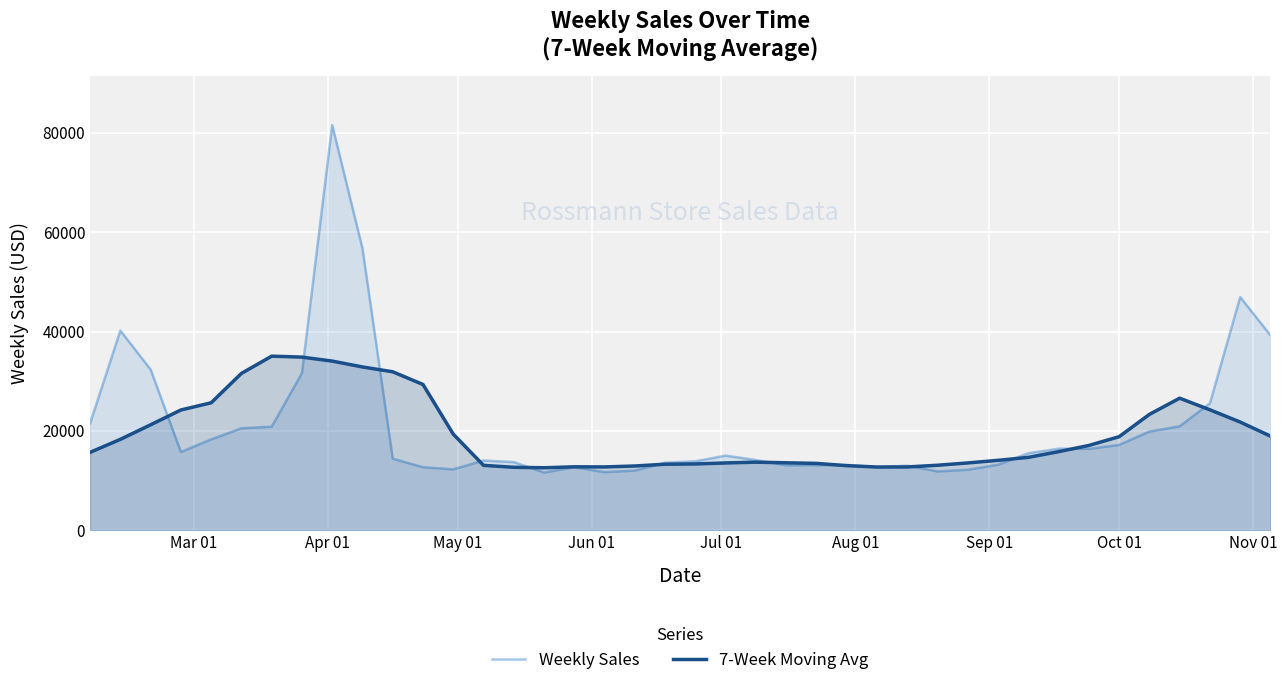

Rank the series by their maximum value, from highest to lowest.

Weekly Sales, 7-Week Moving Avg